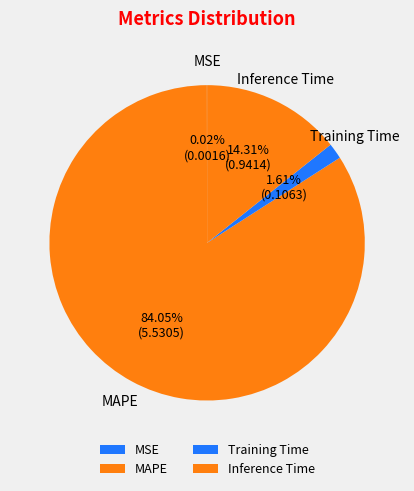

What is the largest slice in the pie chart?

MAPE